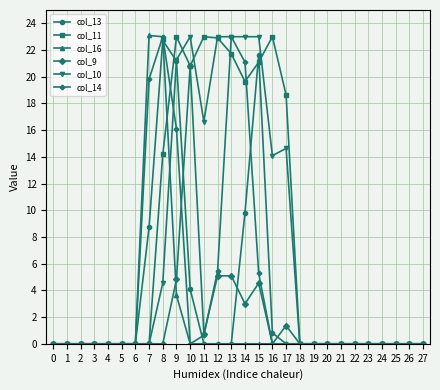

What is the difference between the maximum and minimum values in the col_10 series?

23.0